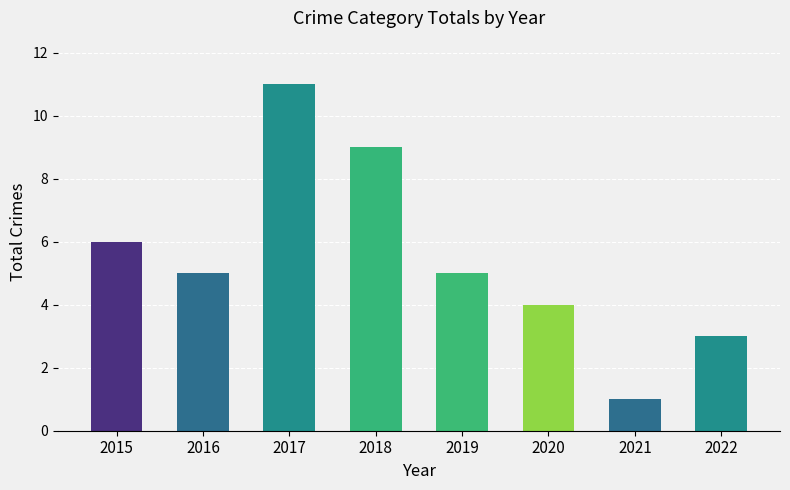

The chart shows a value of 6 at 2015. True or false?

True